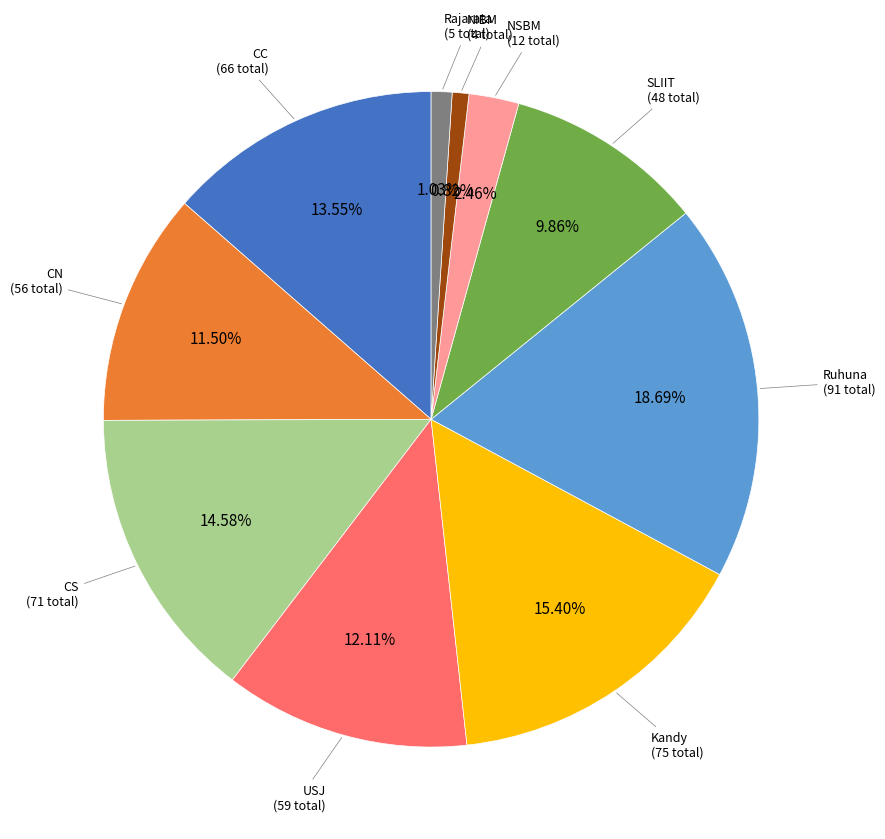

Is there any slice that represents more than half of the pie?

No